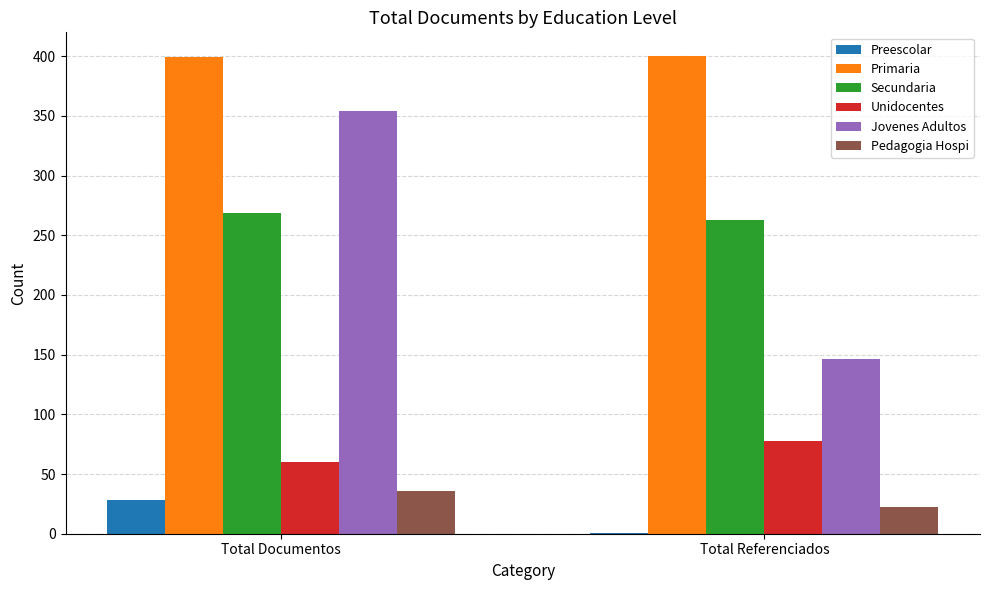

What is the sum of all Secundaria values?

532